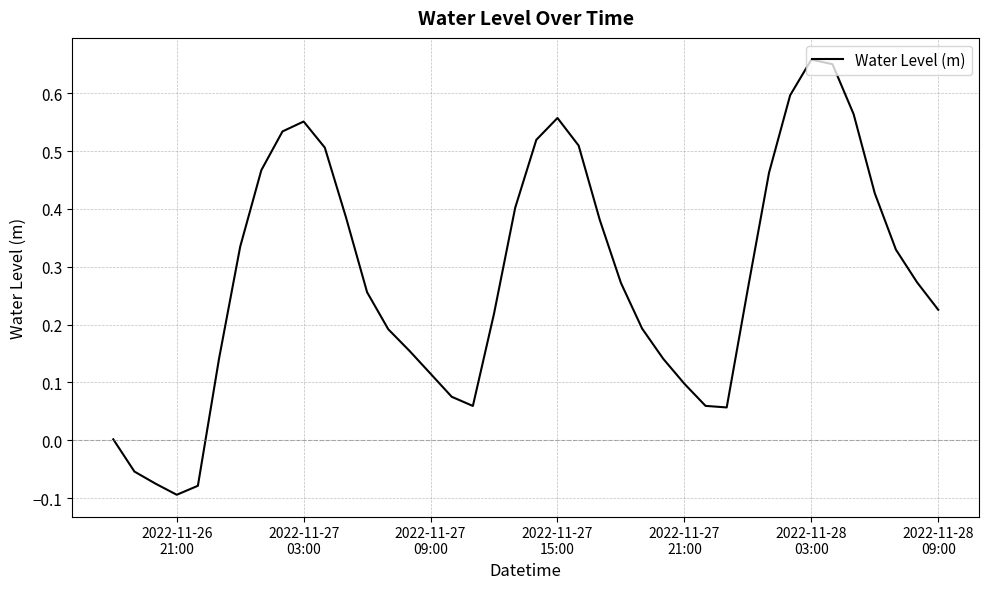

What is the difference between the maximum and minimum values?

0.8